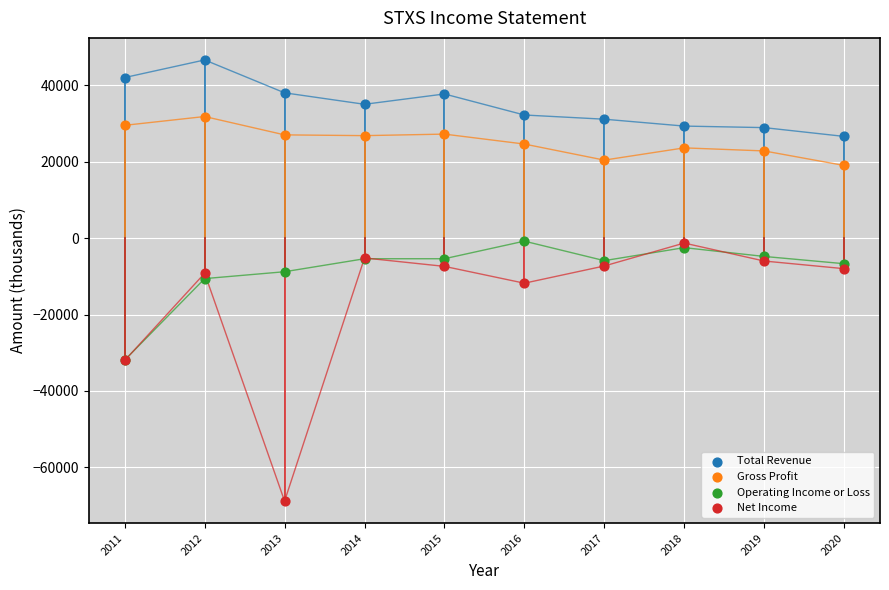

Which series has the widest spread of Y values?

Net Income